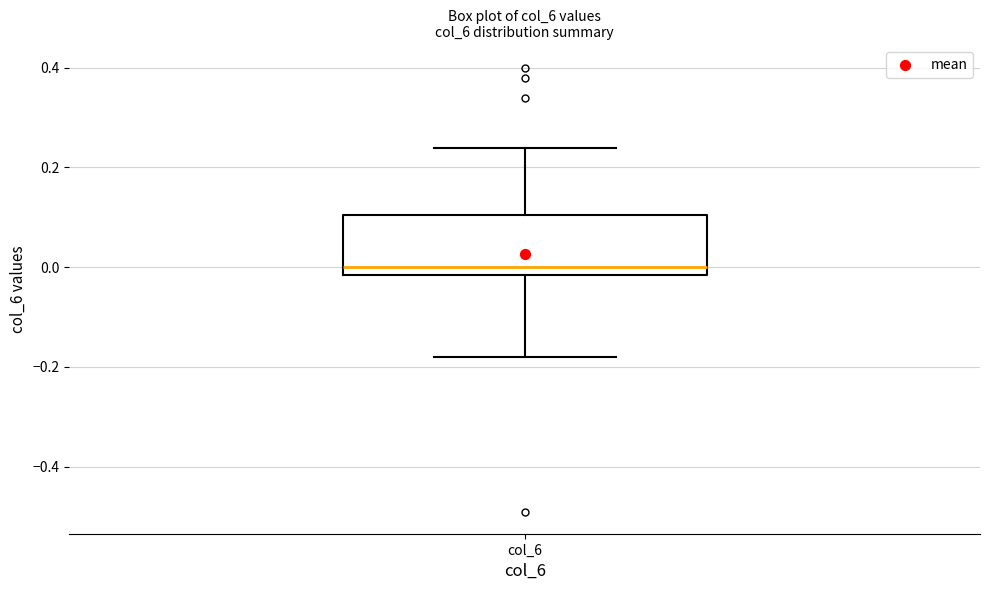

Where does the lower whisker of the box for col_6 end on the y-axis? The values are not printed on the chart, so give them approximately, as read against the axis.

-0.18